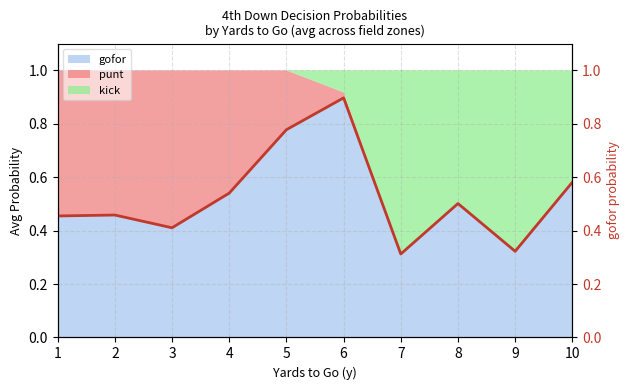

What is the value of the 1st point from the left?

0.5